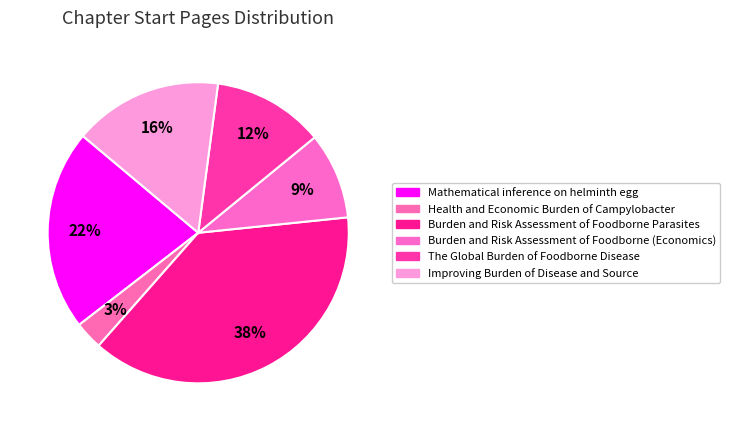

Which category has the smallest portion of the pie?

Health and Economic
Burden of Campylobacter